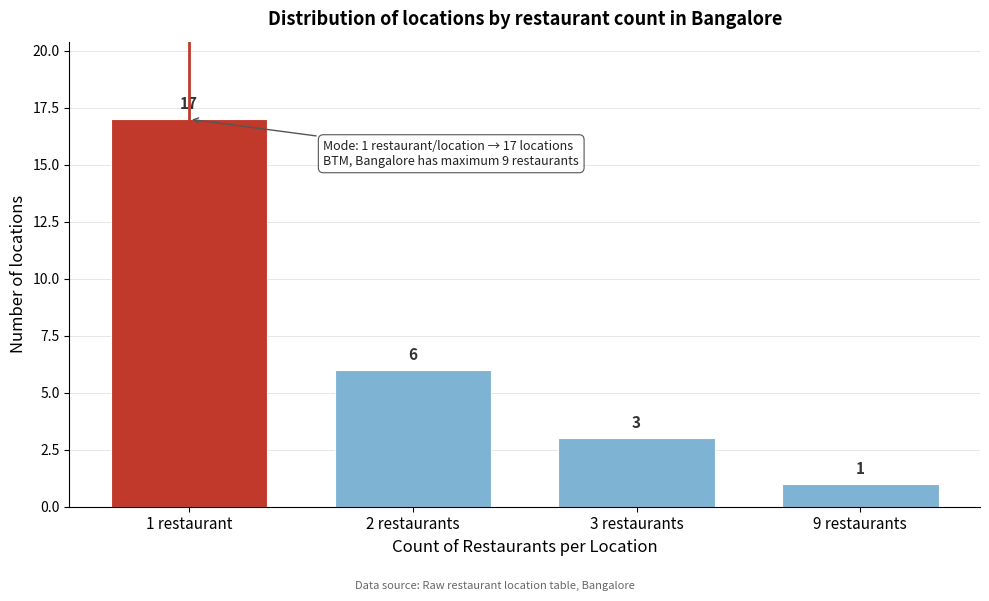

Reading left to right, extract all data points from this chart.

1 restaurant=17	2 restaurants=6	3 restaurants=3	9 restaurants=1